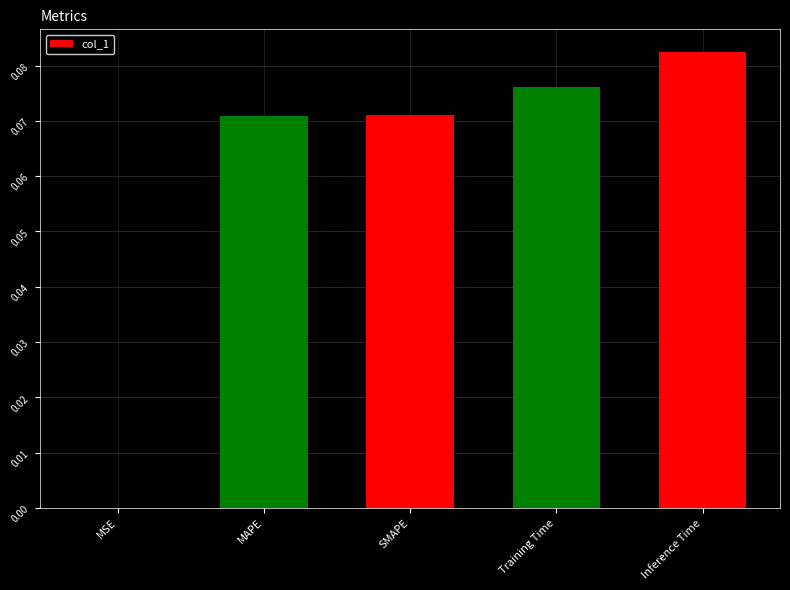

Are the bars horizontal?

No